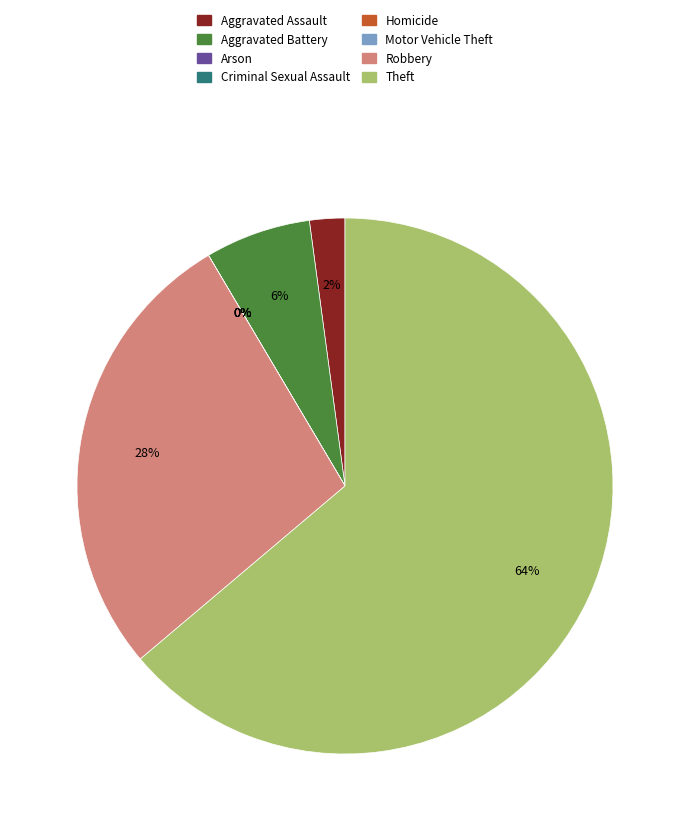

Between Criminal Sexual Assault and Arson, which is larger?

Criminal Sexual Assault